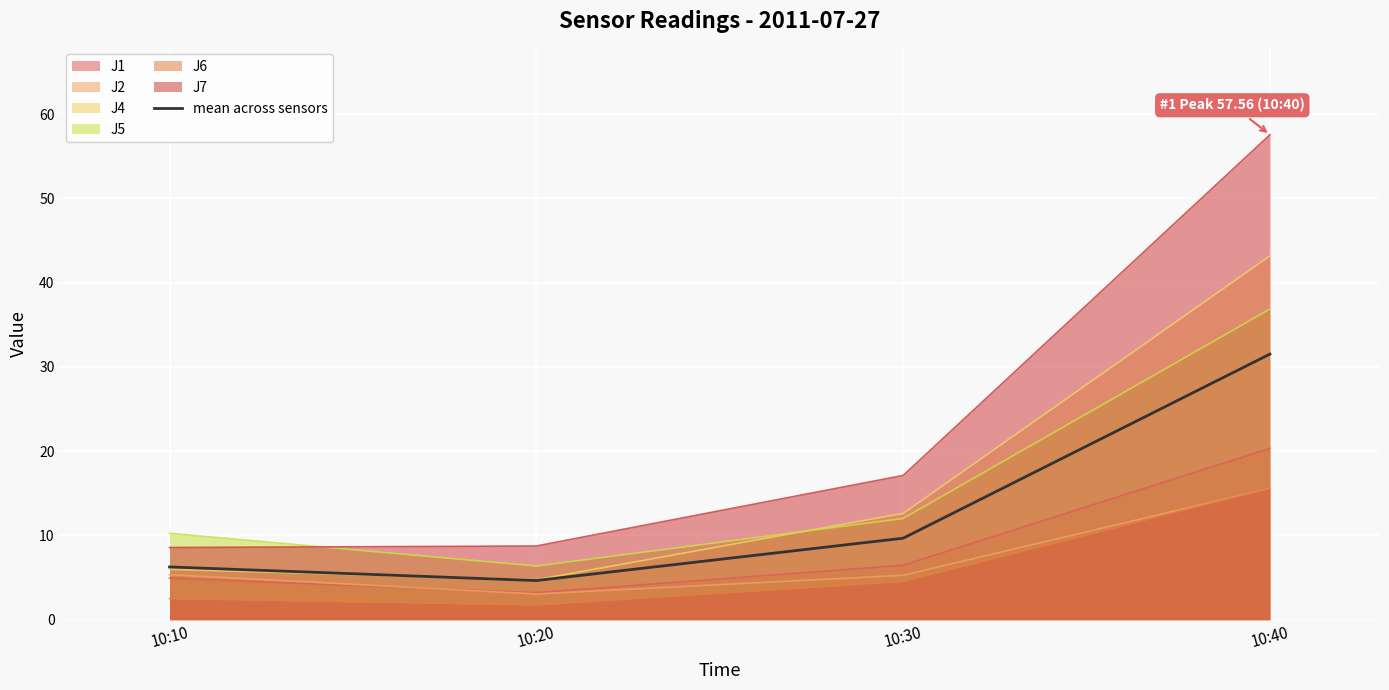

Between 10:40 and 10:10, which is larger?

10:40